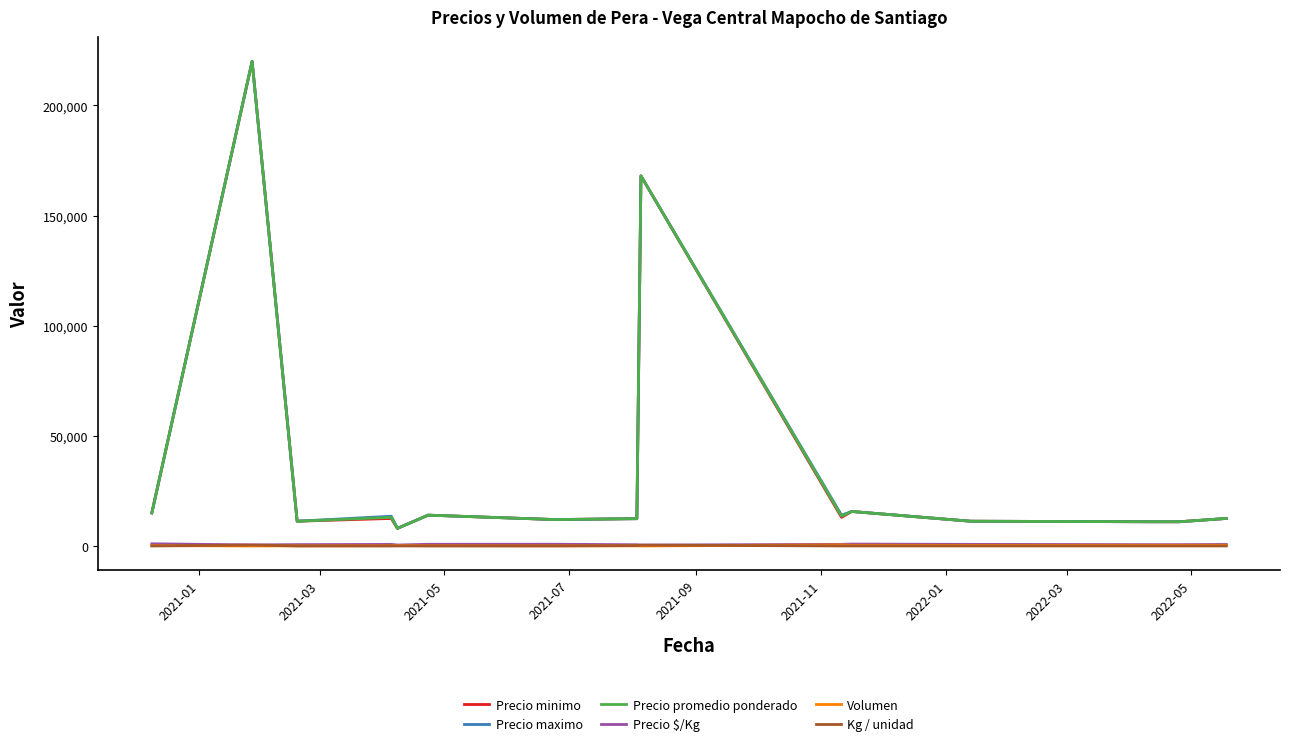

True or false: Precio maximo and Precio $/Kg intersect in this chart.

False